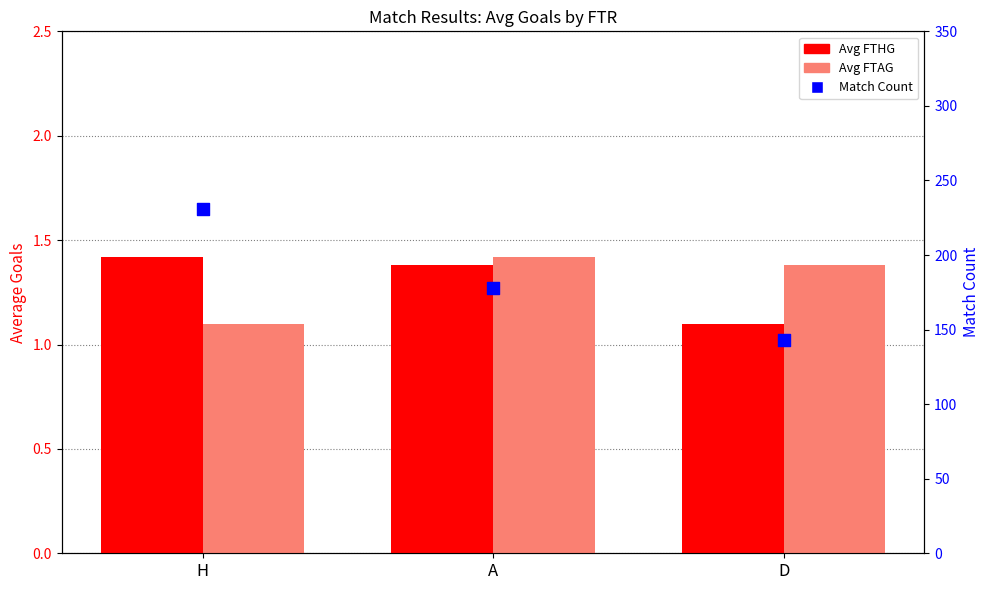

At how many categories does at least one series exceed 11?

3